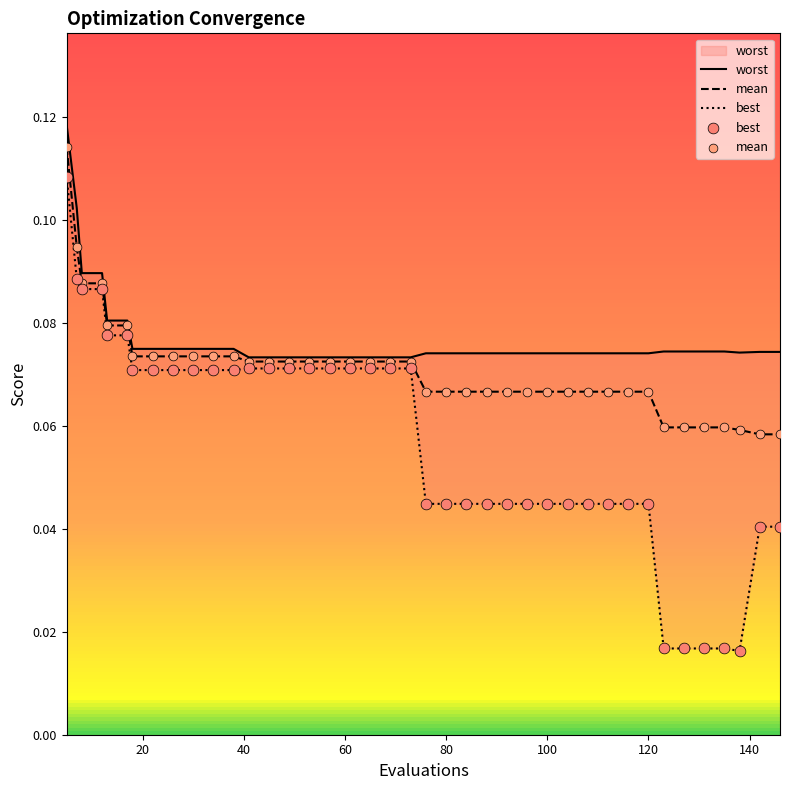

Which series has the largest total across all categories?

worst